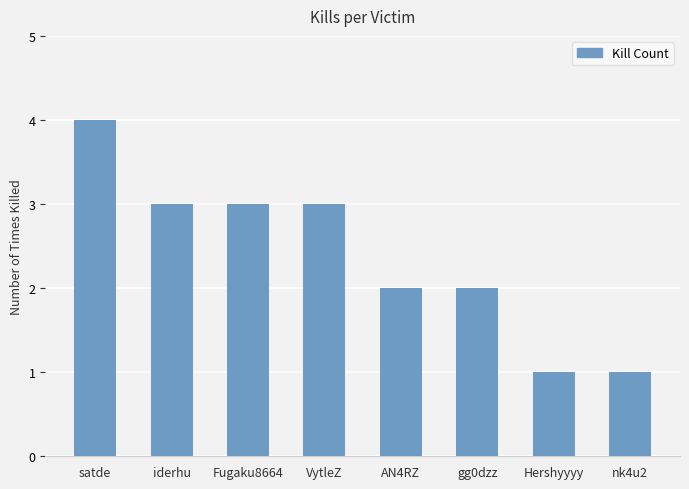

What is the average value?

2